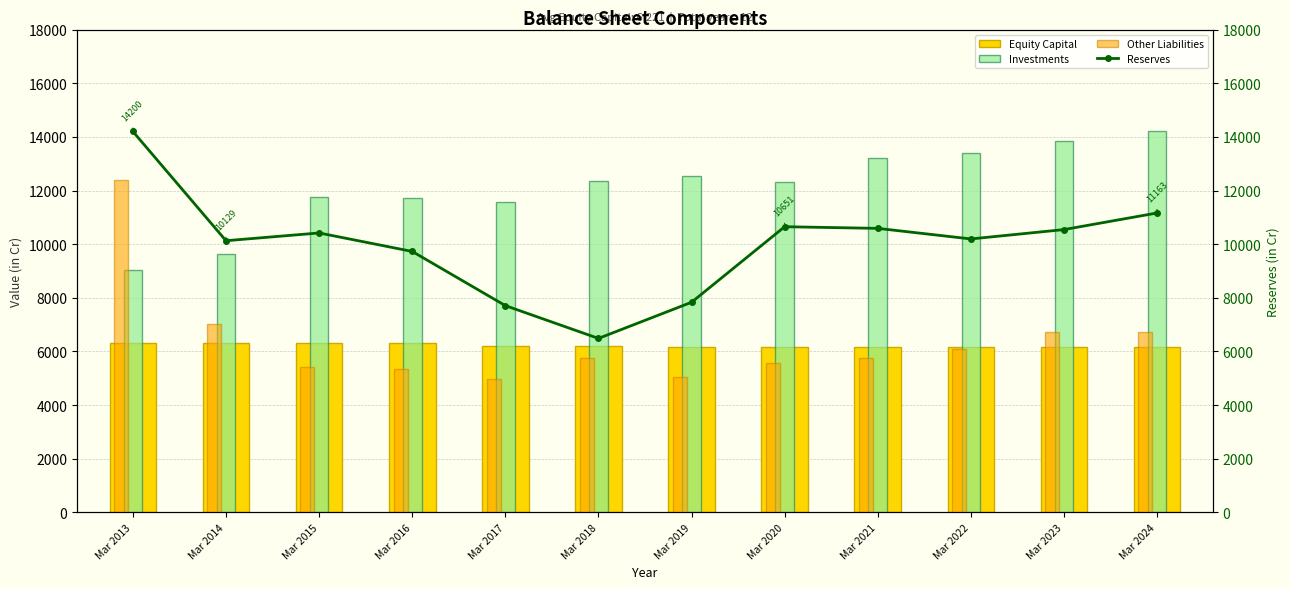

How many data points in Other Liabilities are above 5770?

5